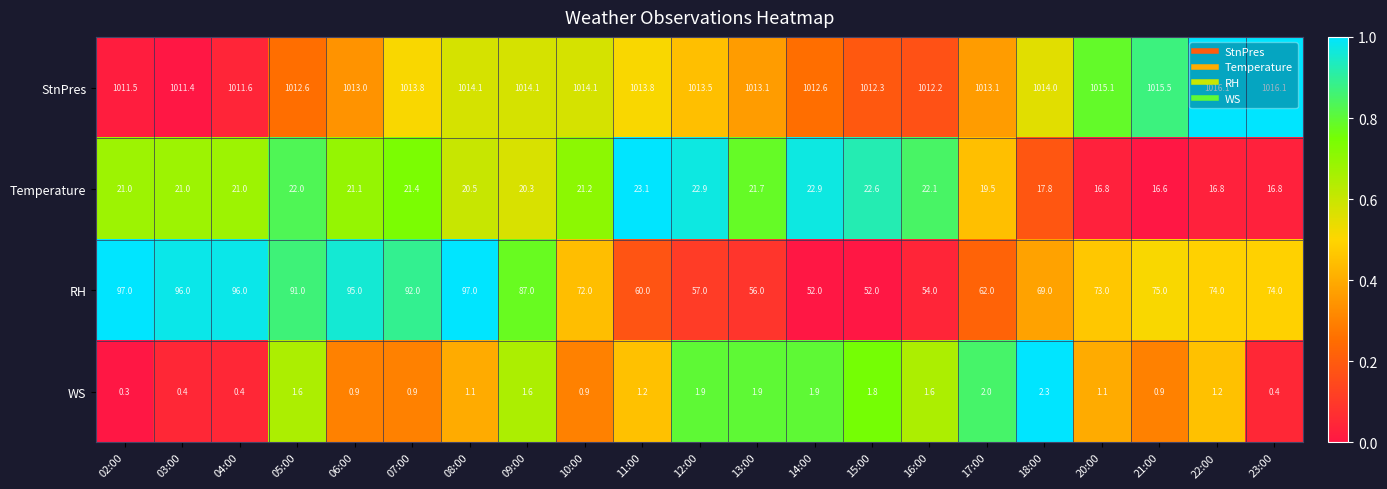

The StnPres series shows 1016.1 at 22:00. True or false?

True